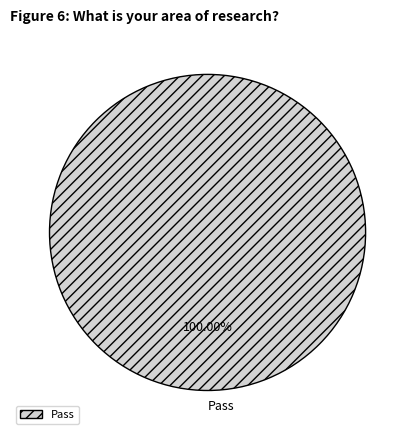

Rank the categories by value from lowest to highest.

Pass